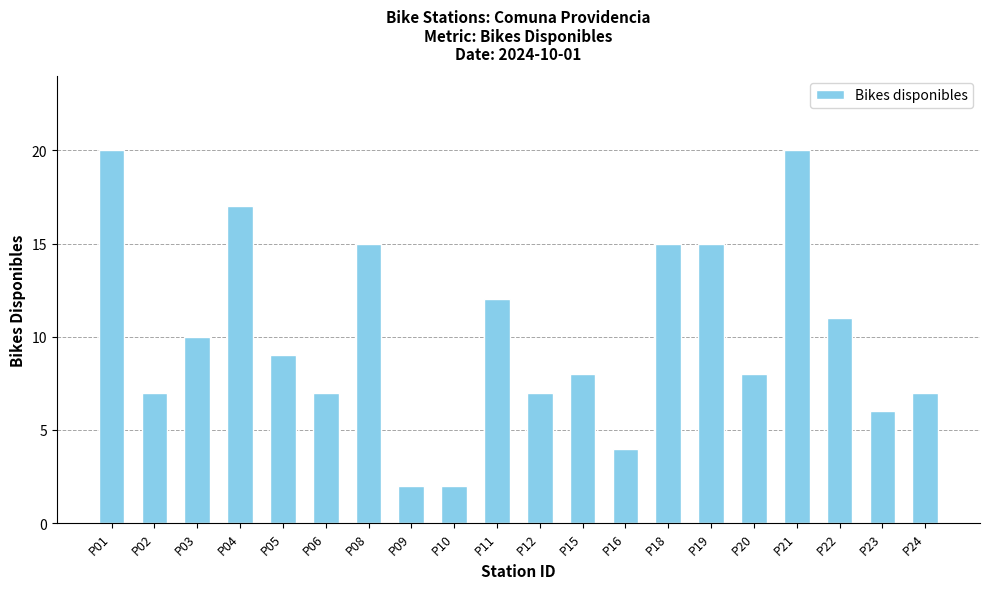

What is the value of the 13th bar from the left?

4